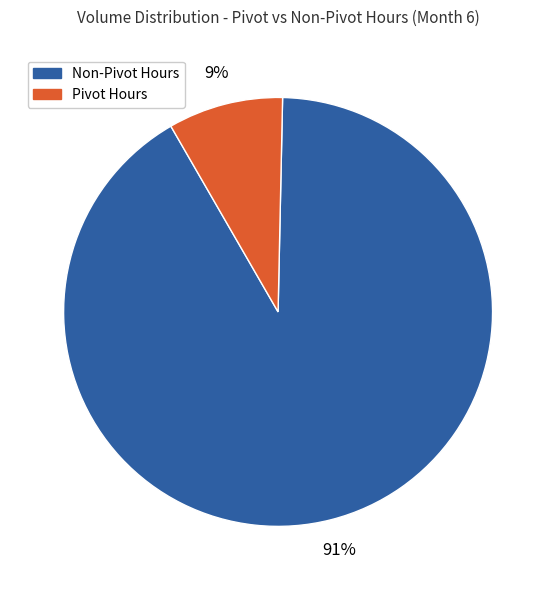

Count the number of slices in the pie.

2